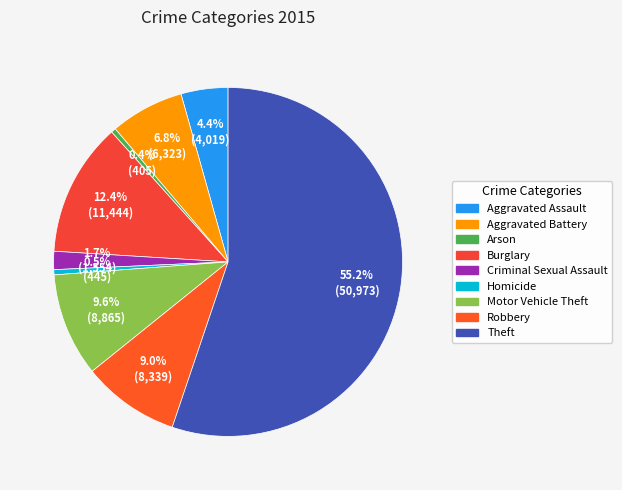

Combined, what portion of the pie is Aggravated Assault and Robbery?

13.4%